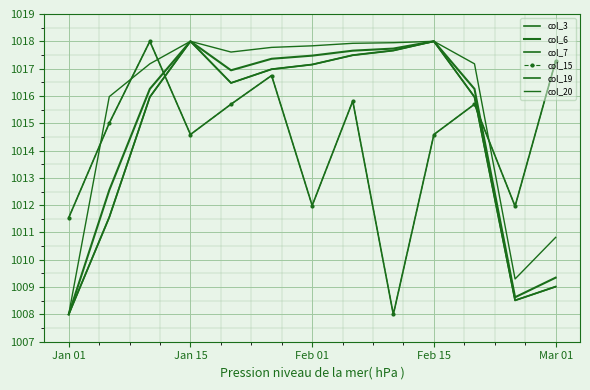

Which series has the largest total across all categories?

col_20